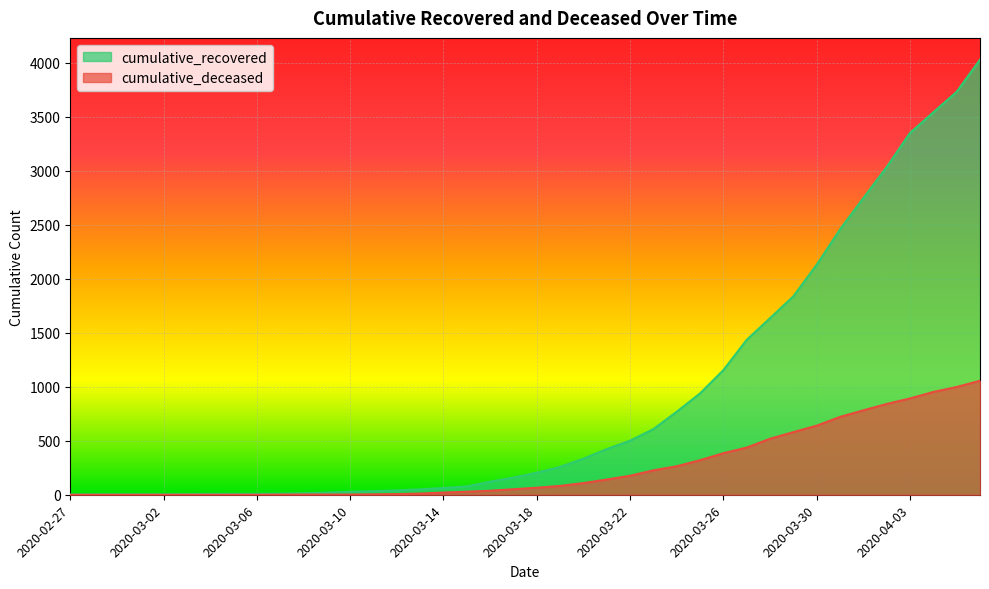

Reading left to right, what are all the values shown in this chart?

cumulative_recovered: 2020-02-27=3	2020-02-28=4	2020-02-29=4	2020-03-01=4	2020-03-02=5	2020-03-03=6	2020-03-04=8	2020-03-05=9	2020-03-06=9	2020-03-07=10	2020-03-08=14	2020-03-09=20	2020-03-10=27	2020-03-11=33	2020-03-12=40	2020-03-13=50	2020-03-14=63	2020-03-15=77	2020-03-16=121	2020-03-17=159	2020-03-18=204	2020-03-19=258	2020-03-20=334	2020-03-21=423	2020-03-22=501	2020-03-23=608	2020-03-24=769	2020-03-25=939	2020-03-26=1155	2020-03-27=1435	2020-03-28=1636	2020-03-29=1838	2020-03-30=2131	2020-03-31=2458	2020-04-01=2748	2020-04-02=3035	2020-04-03=3351	2020-04-04=3542	2020-04-05=3732	2020-04-06=4030
cumulative_deceased: 2020-02-27=0	2020-02-28=0	2020-02-29=0	2020-03-01=0	2020-03-02=0	2020-03-03=0	2020-03-04=0	2020-03-05=0	2020-03-06=0	2020-03-07=1	2020-03-08=2	2020-03-09=2	2020-03-10=2	2020-03-11=4	2020-03-12=6	2020-03-13=11	2020-03-14=20	2020-03-15=28	2020-03-16=37	2020-03-17=51	2020-03-18=65	2020-03-19=82	2020-03-20=108	2020-03-21=141	2020-03-22=176	2020-03-23=226	2020-03-24=264	2020-03-25=320	2020-03-26=385	2020-03-27=437	2020-03-28=519	2020-03-29=580	2020-03-30=640	2020-03-31=721	2020-04-01=782	2020-04-02=841	2020-04-03=892	2020-04-04=952	2020-04-05=998	2020-04-06=1056